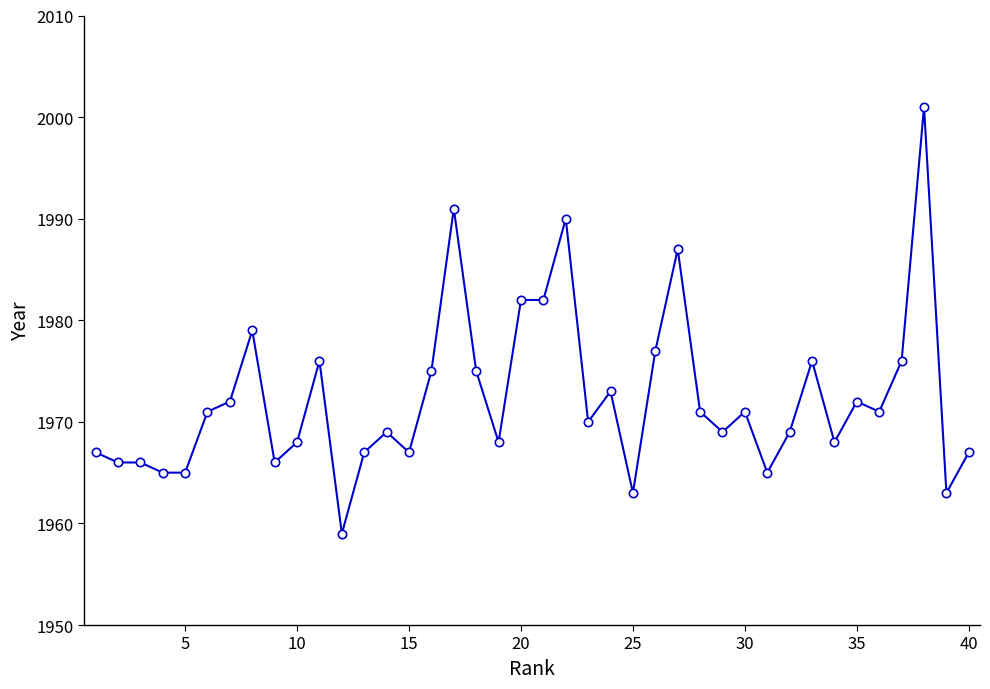

What is the value of the 39th point from the left?

1963